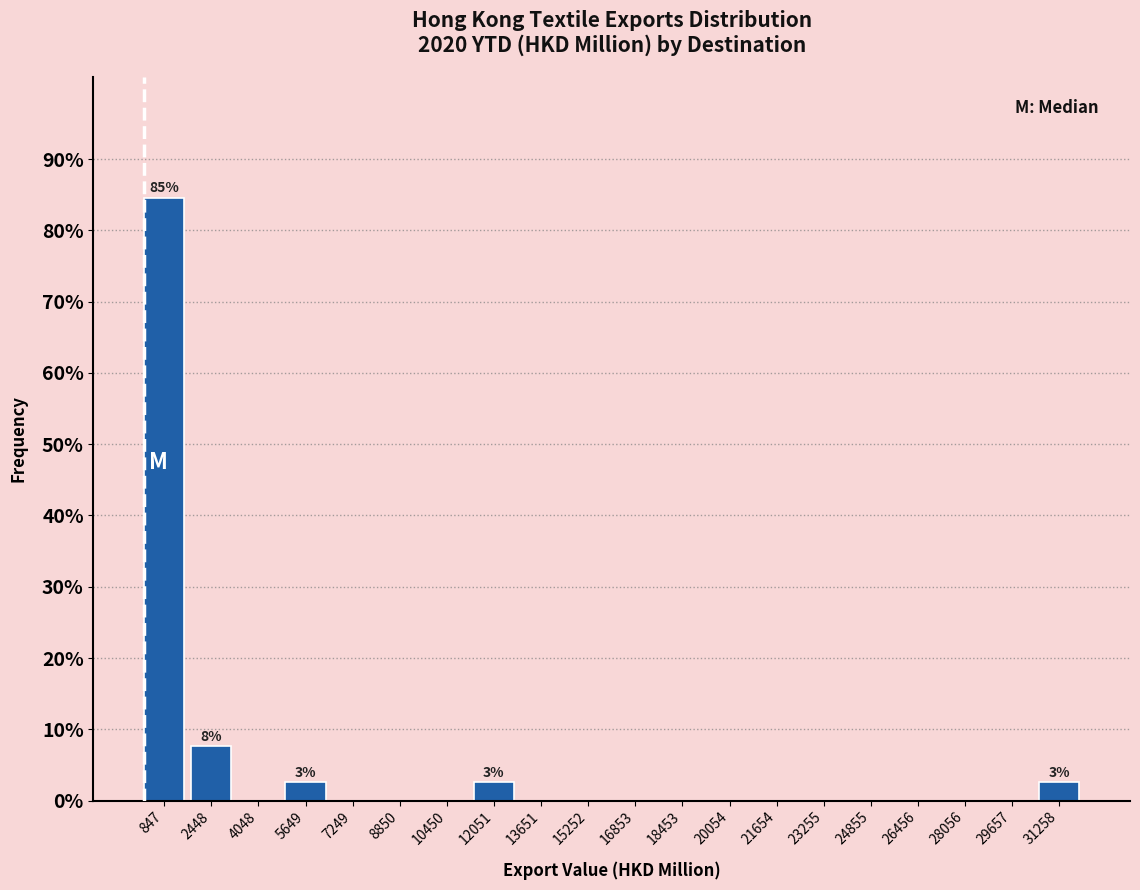

Which range on the x-axis has the tallest bar?

0 to 1600